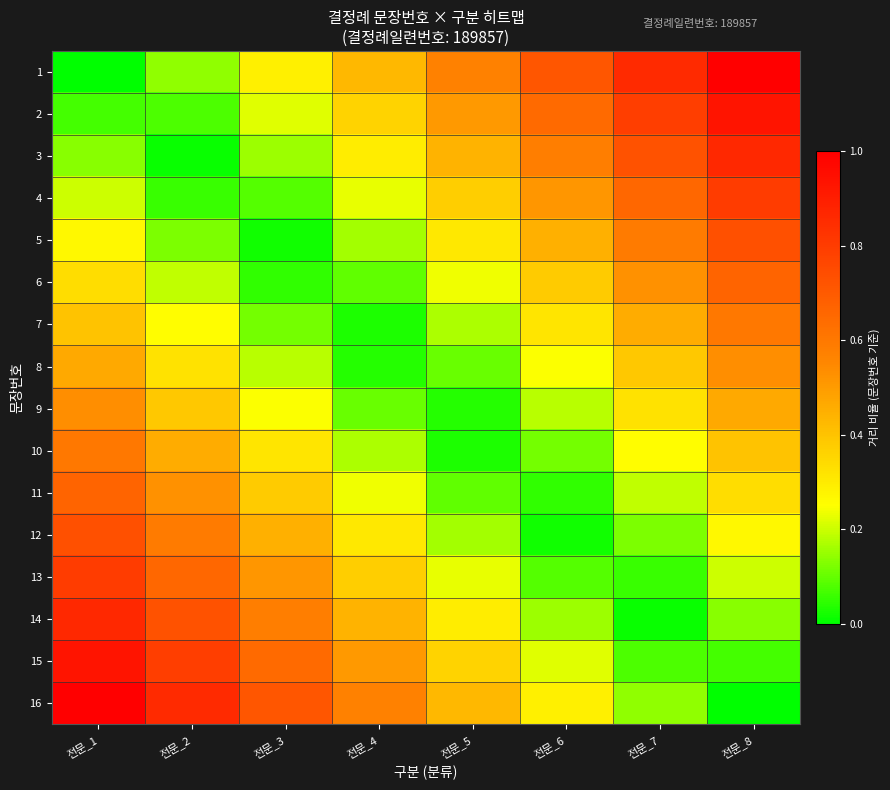

Rank the series by their maximum value, from highest to lowest.

1, 16, 2, 15, 3, 14, 4, 13, 5, 12, 6, 11, 7, 10, 8, 9